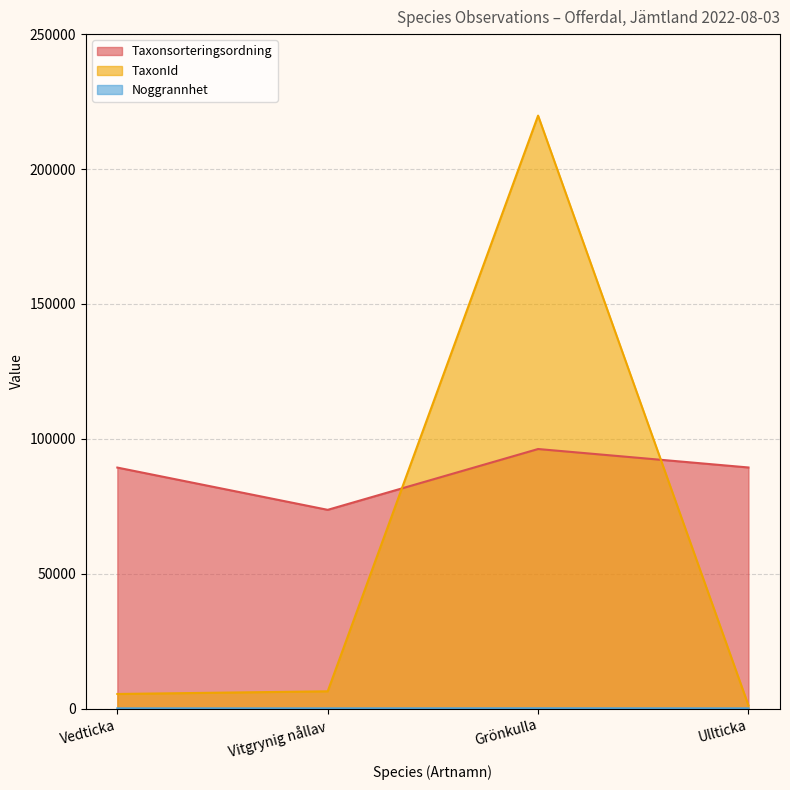

True or false: Noggrannhet and Taxonsorteringsordning cross at least once.

False